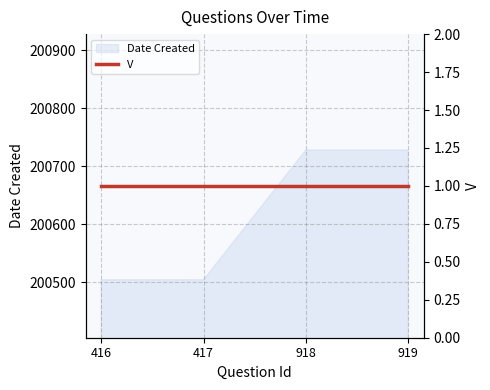

At which category does the chart reach its peak across all series?

918